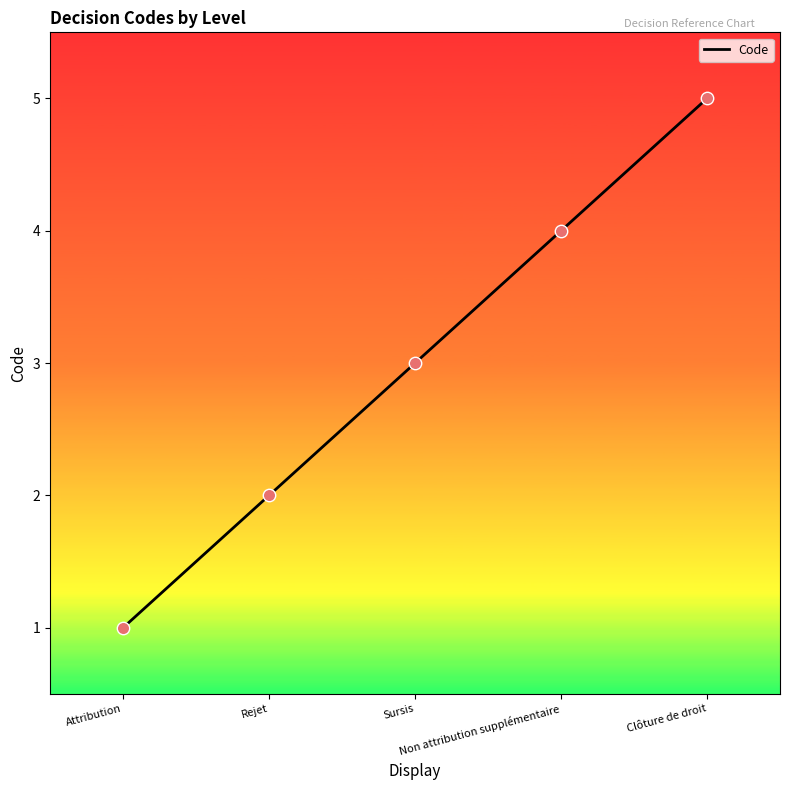

What is the change in value from Sursis to Non attribution supplémentaire?

+1